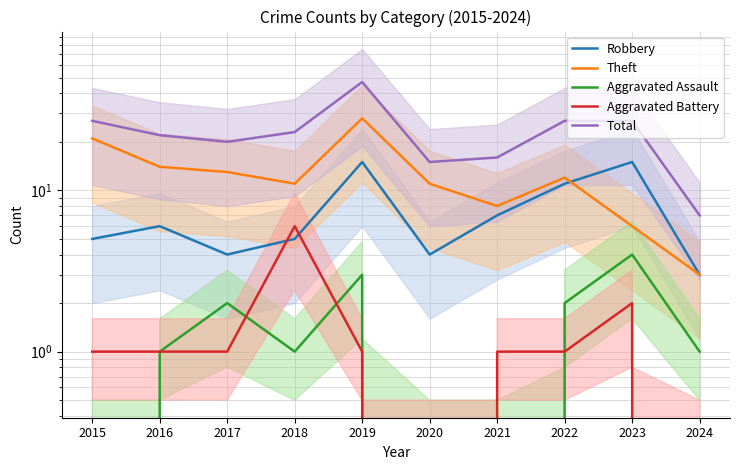

Does the chart display data point markers on the line(s)?

No